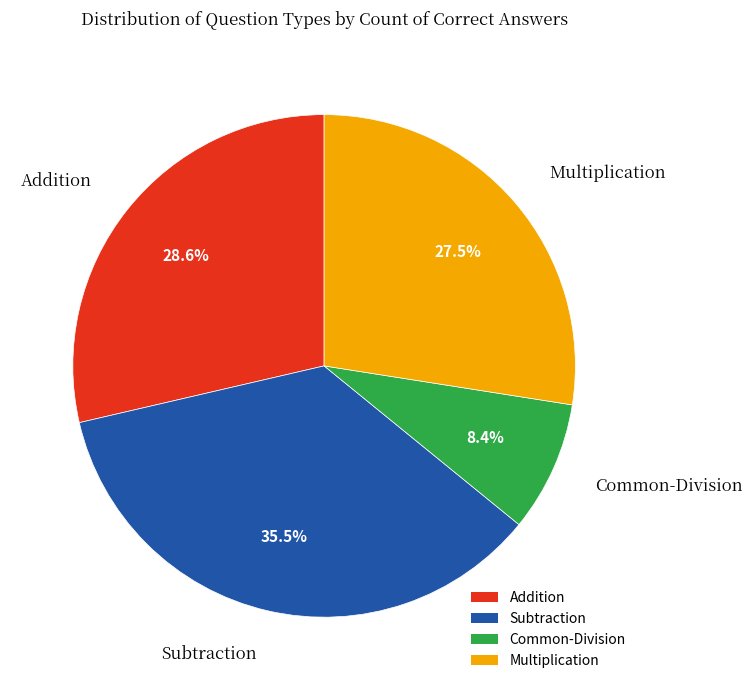

Is it true that Subtraction is 43% of the pie?

False